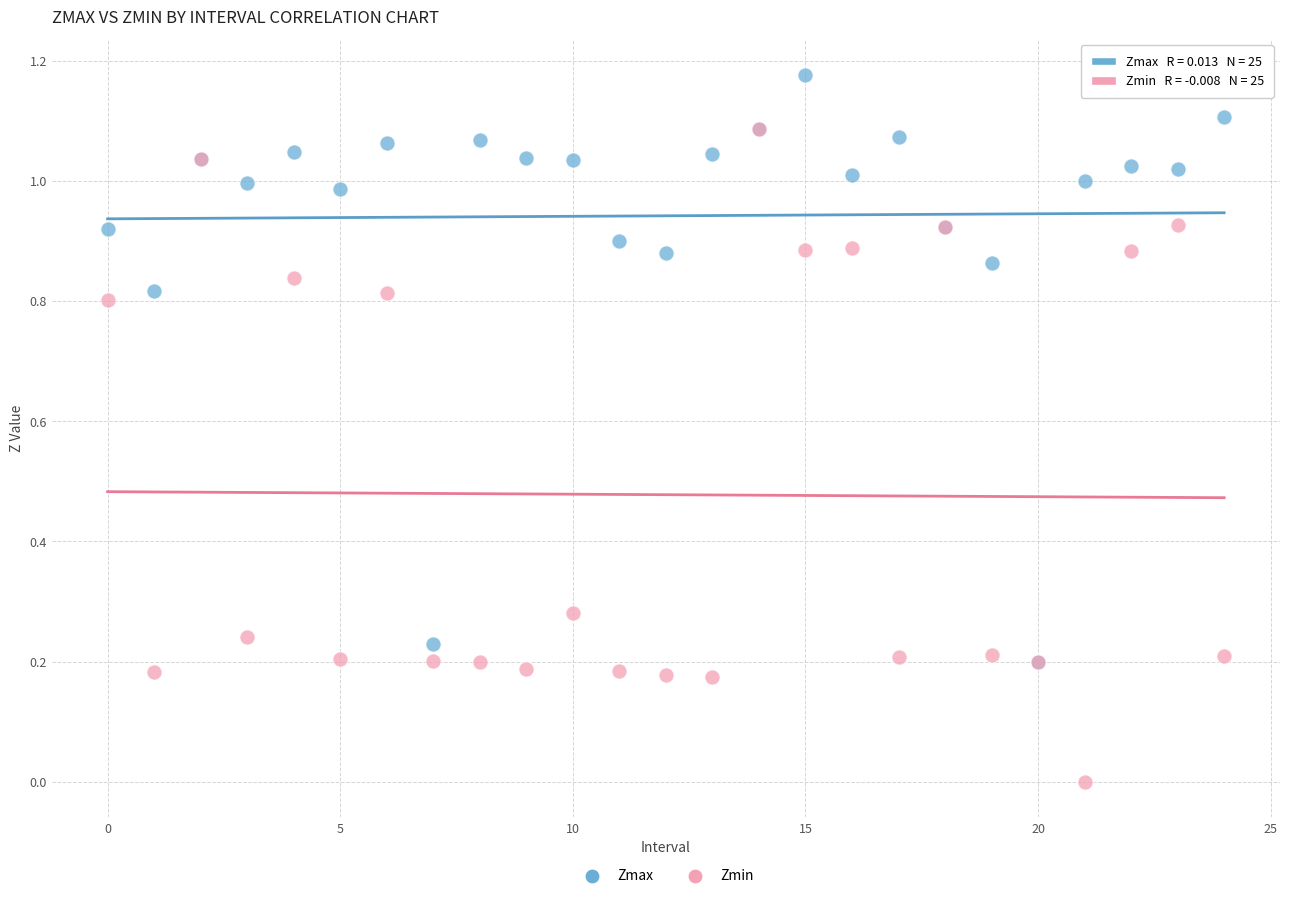

What are all the series names shown in the legend?

Zmax, Zmin